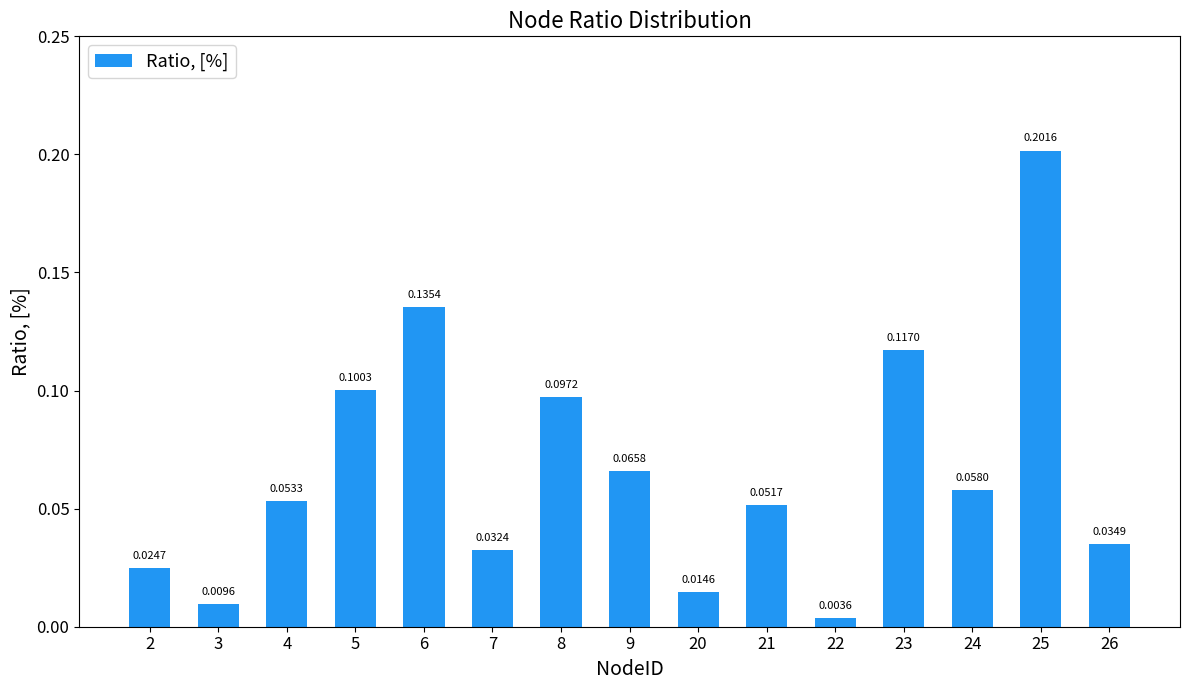

Count the number of categories in the chart.

15